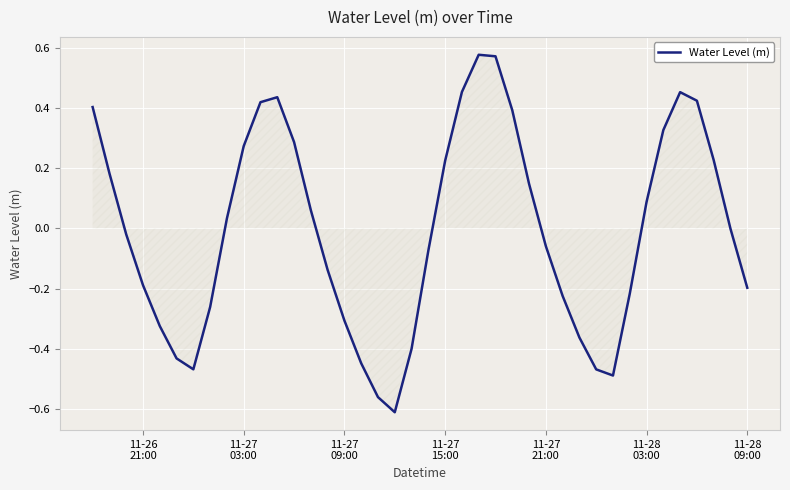

What is the difference between the maximum and minimum values?

1.2